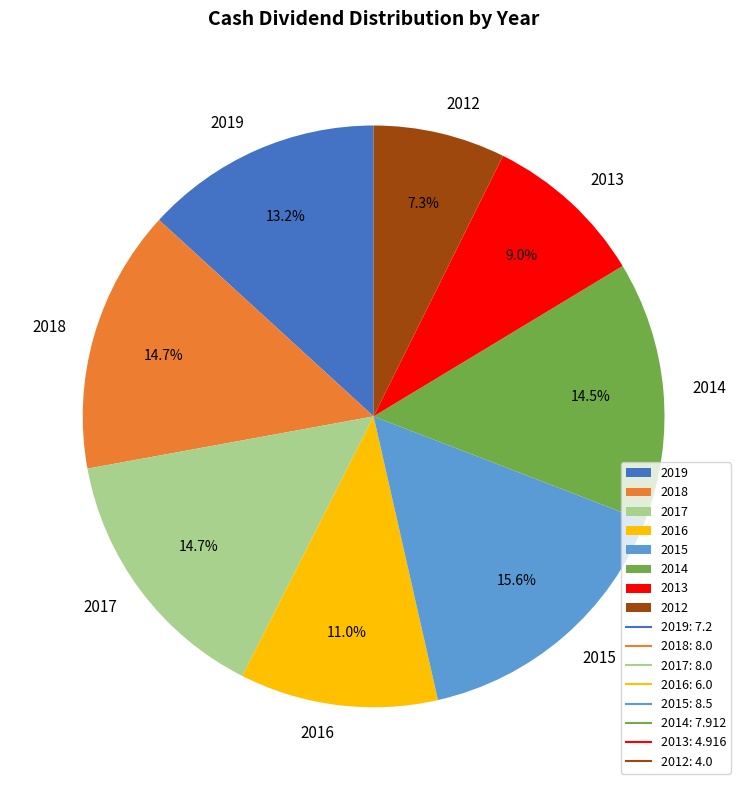

Combined, do 2016 and 2015 account for over 50%?

No